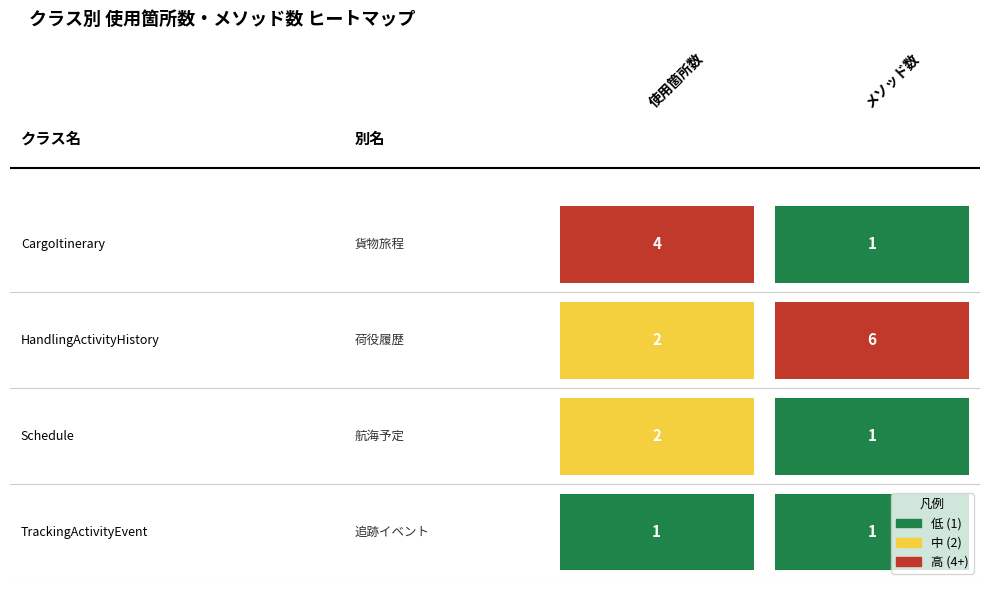

Which series has the widest spread of values?

HandlingActivityHistory